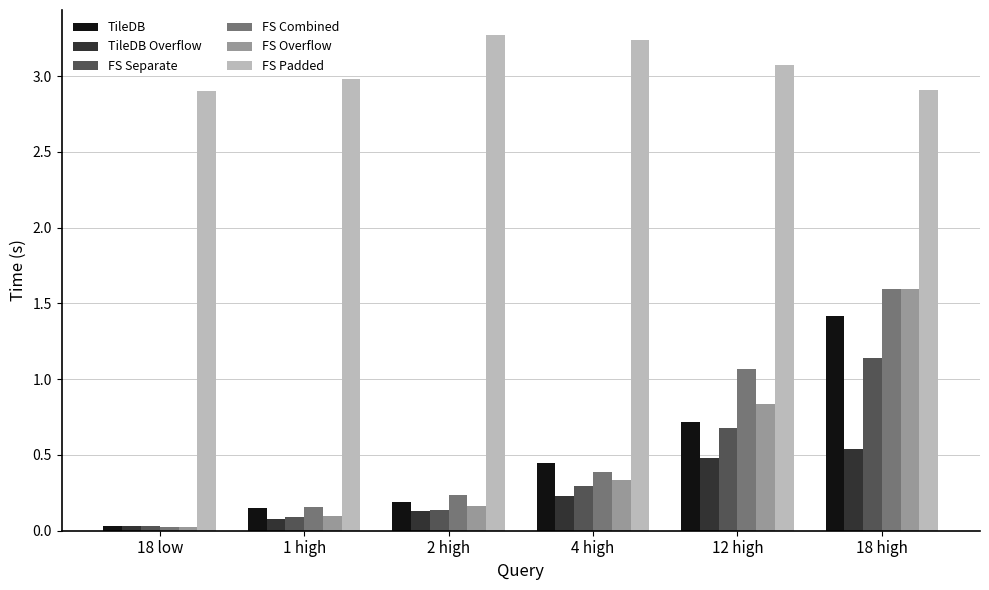

At which label is FS Separate closest to 0?

18 low